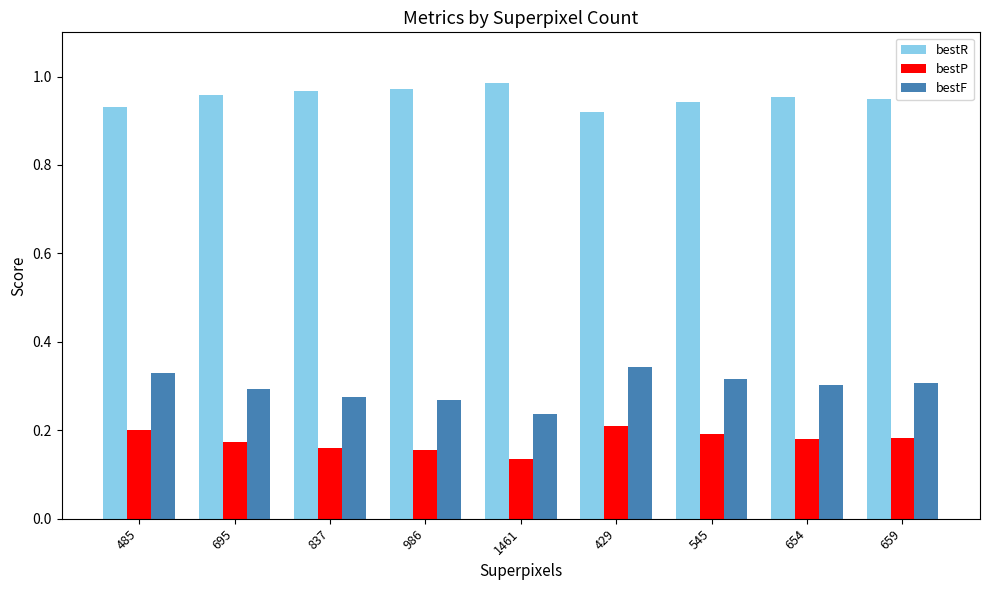

Which series has the largest range (max minus min)?

bestF